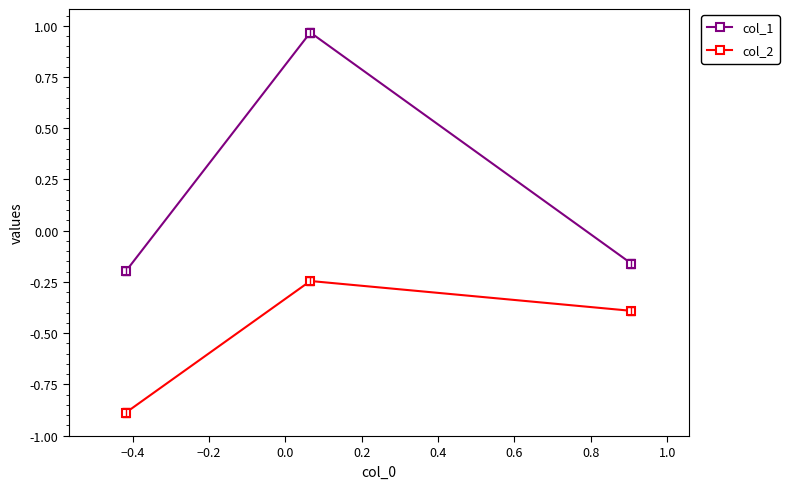

Which series has the largest total across all categories?

col_1